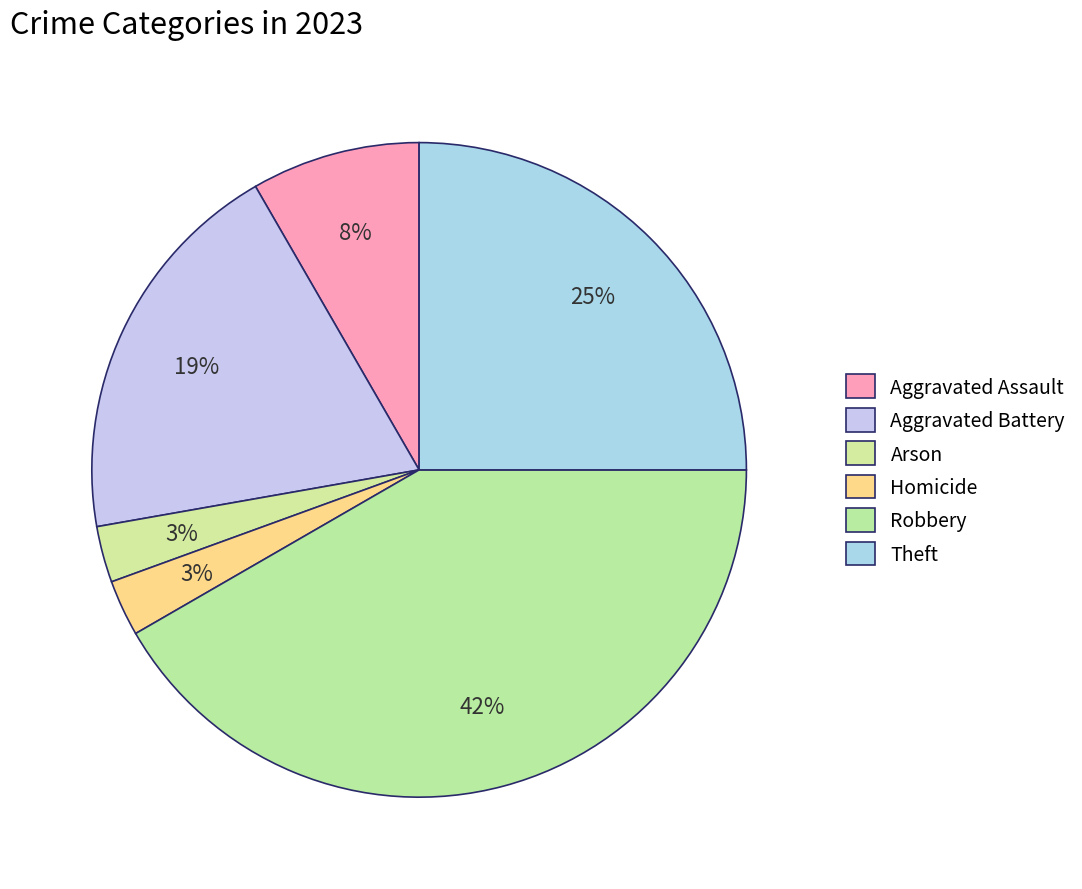

To the nearest percent, what is the combined percentage of Aggravated Battery and Homicide?

22%